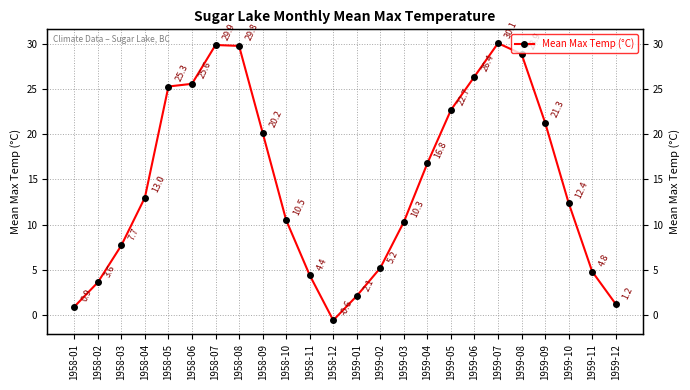

Rank the categories by value from highest to lowest.

1959-07, 1958-07, 1958-08, 1959-08, 1959-06, 1958-06, 1958-05, 1959-05, 1959-09, 1958-09, 1959-04, 1958-04, 1959-10, 1958-10, 1959-03, 1958-03, 1959-02, 1959-11, 1958-11, 1958-02, 1959-01, 1959-12, 1958-01, 1958-12